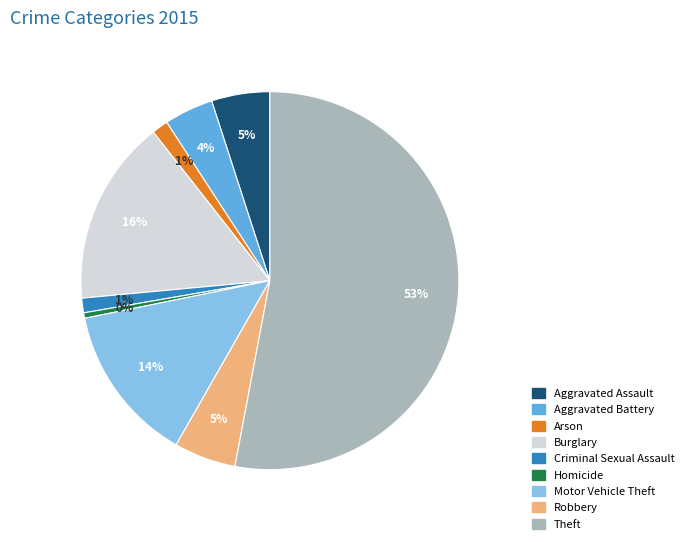

To the nearest percent, what is the average slice percentage?

11%